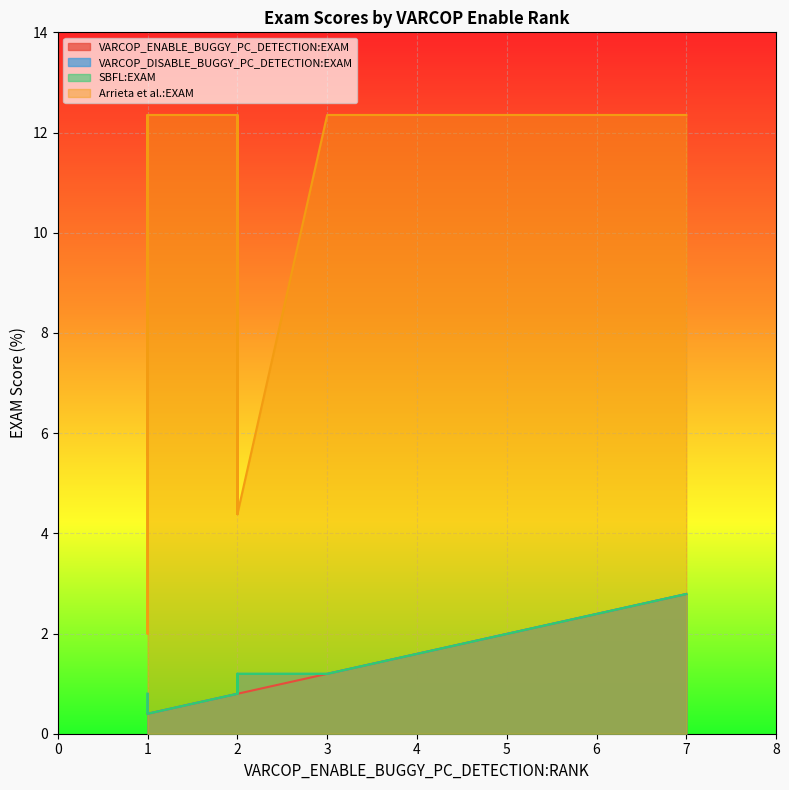

At which category does VARCOP_DISABLE_BUGGY_PC_DETECTION:EXAM reach its first local valley?

1